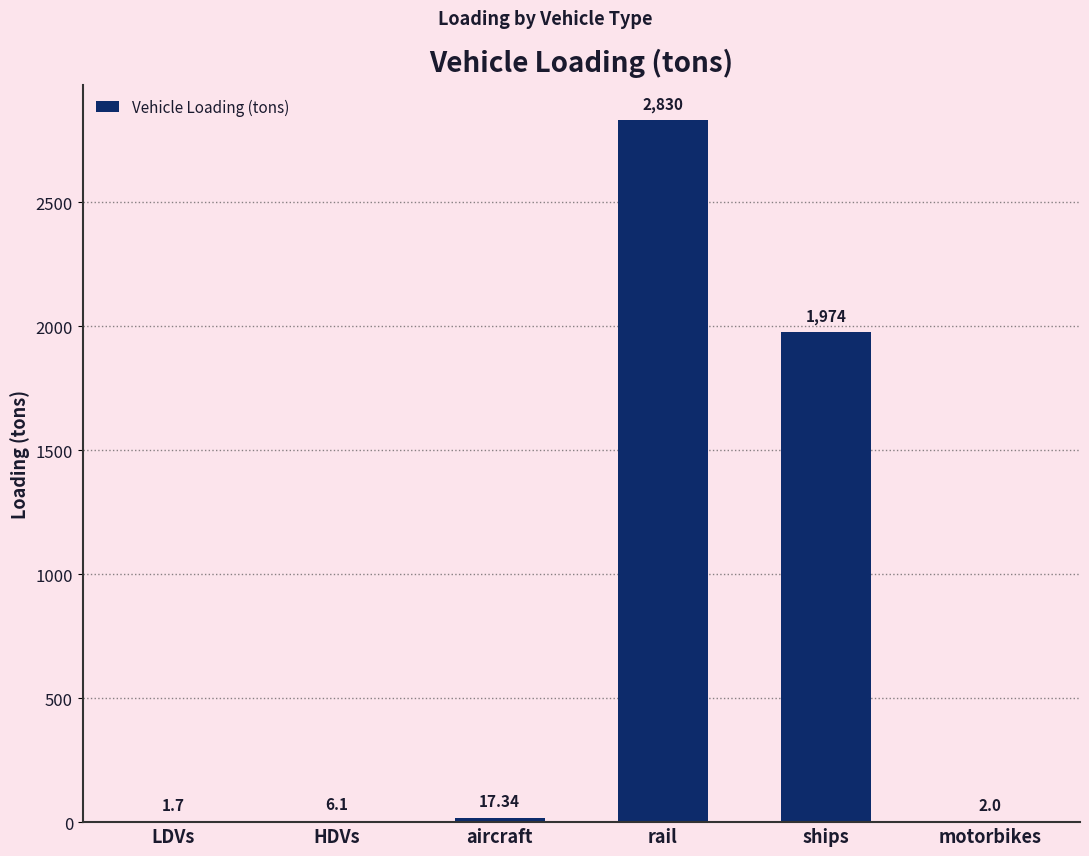

What is the sum of all values?

4831.6